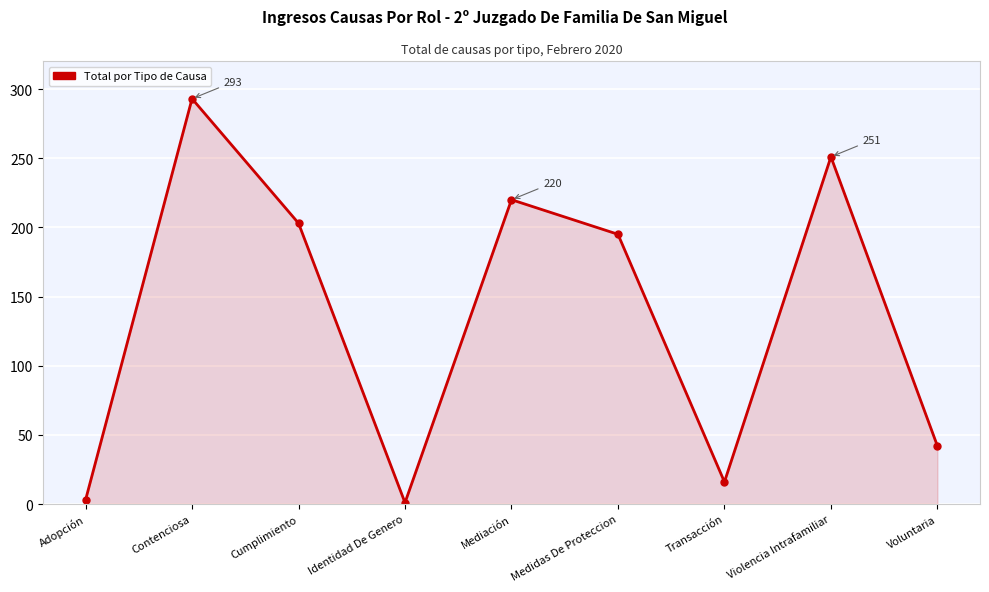

At which label is the value closest to 147?

Medidas De Proteccion